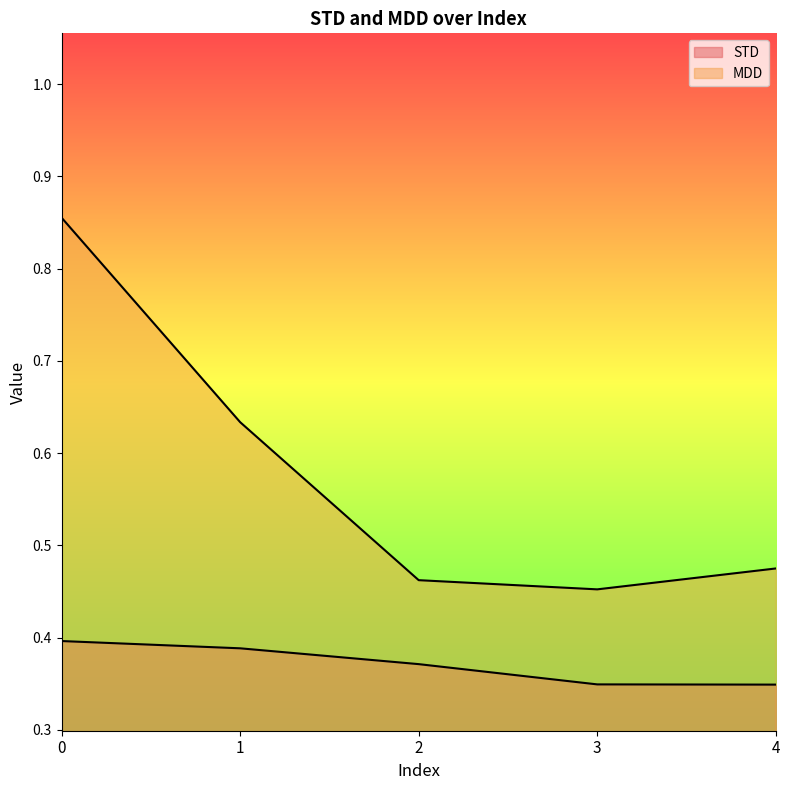

The STD series shows 0.4 at 2. True or false?

True